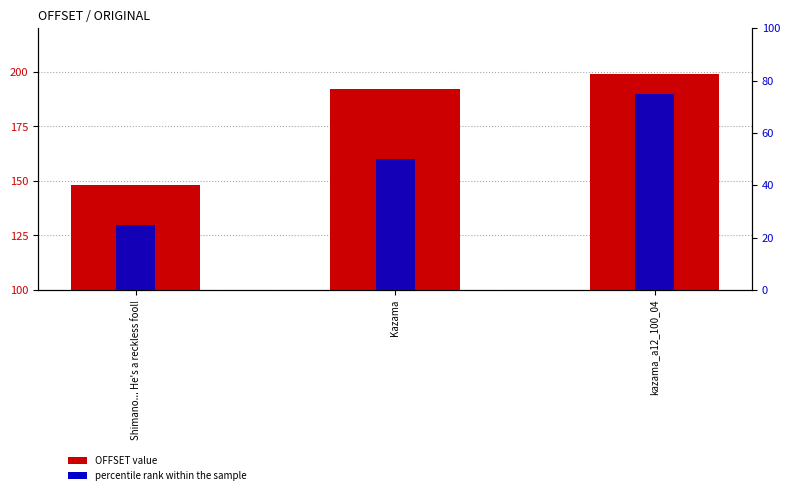

What is the label of the 1st bar from the right?

kazama_a12_100_04